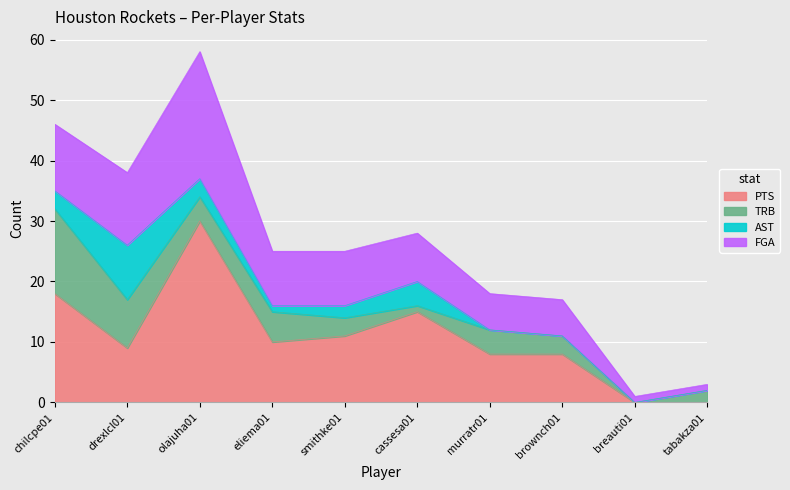

What is the difference between the highest and lowest values at drexlcl01?

4